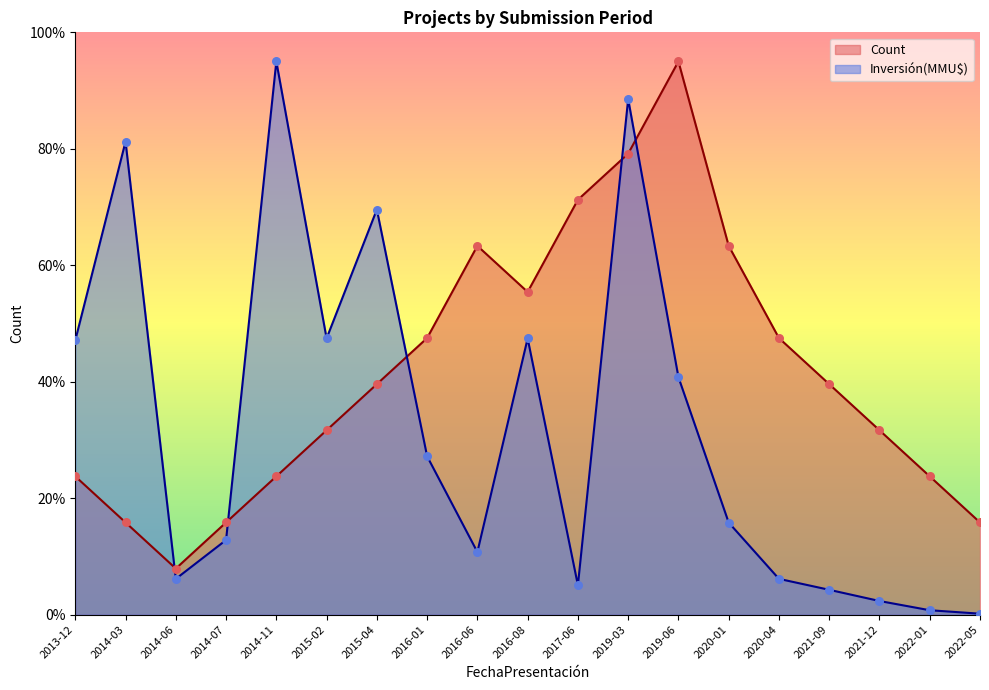

Which series contains the highest Y value?

Count